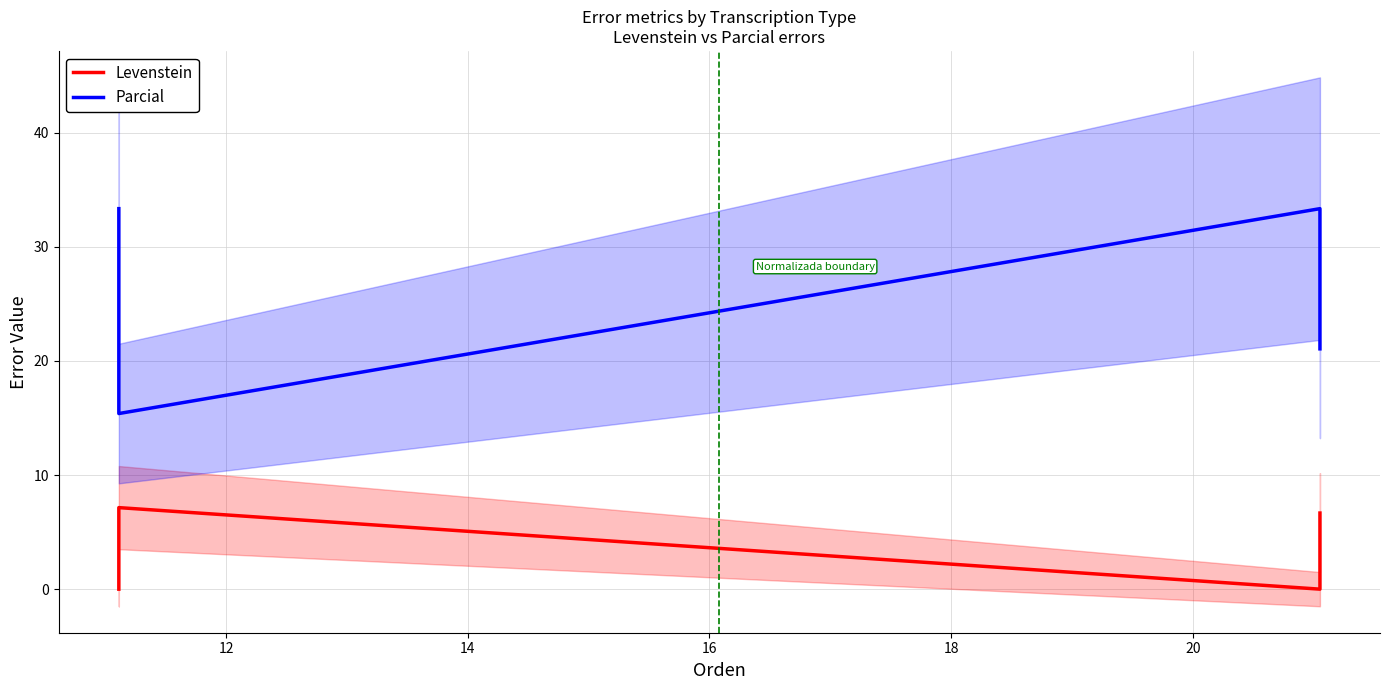

How many data points in Levenstein are less than 6?

2